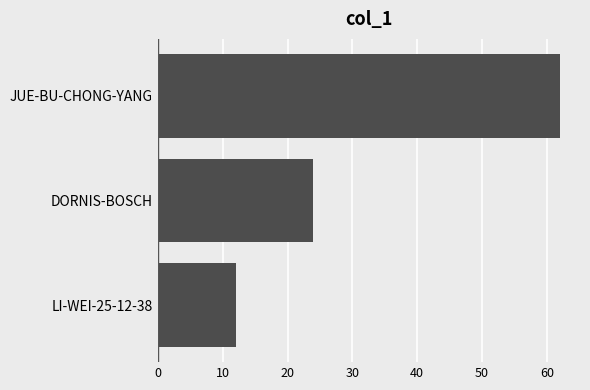

What is the difference between the maximum and second lowest values?

38